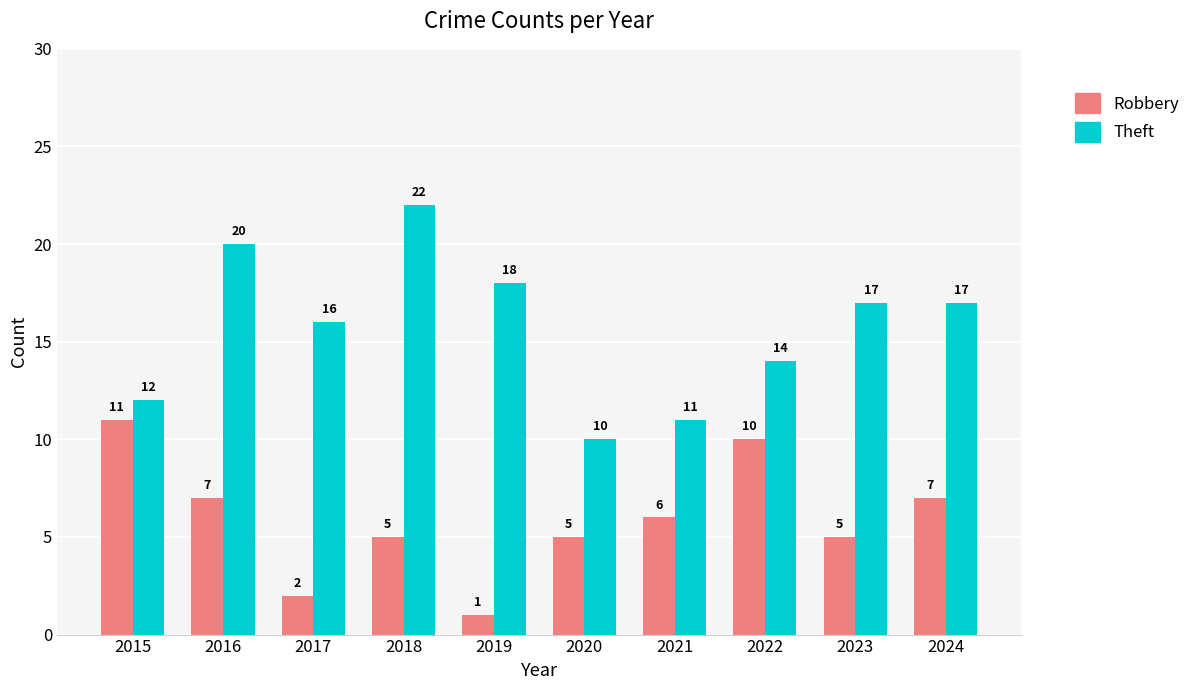

Is the value of Theft at 2015 greater than the value of Robbery at 2023?

Yes